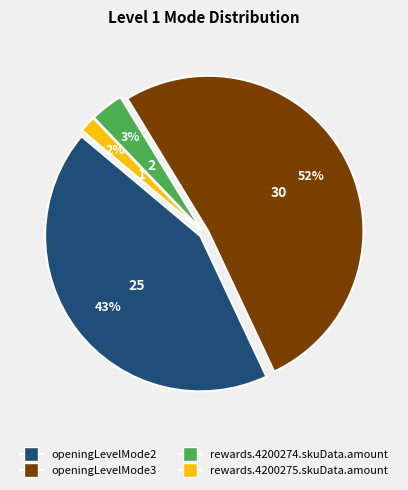

How many segments does this pie chart have?

4